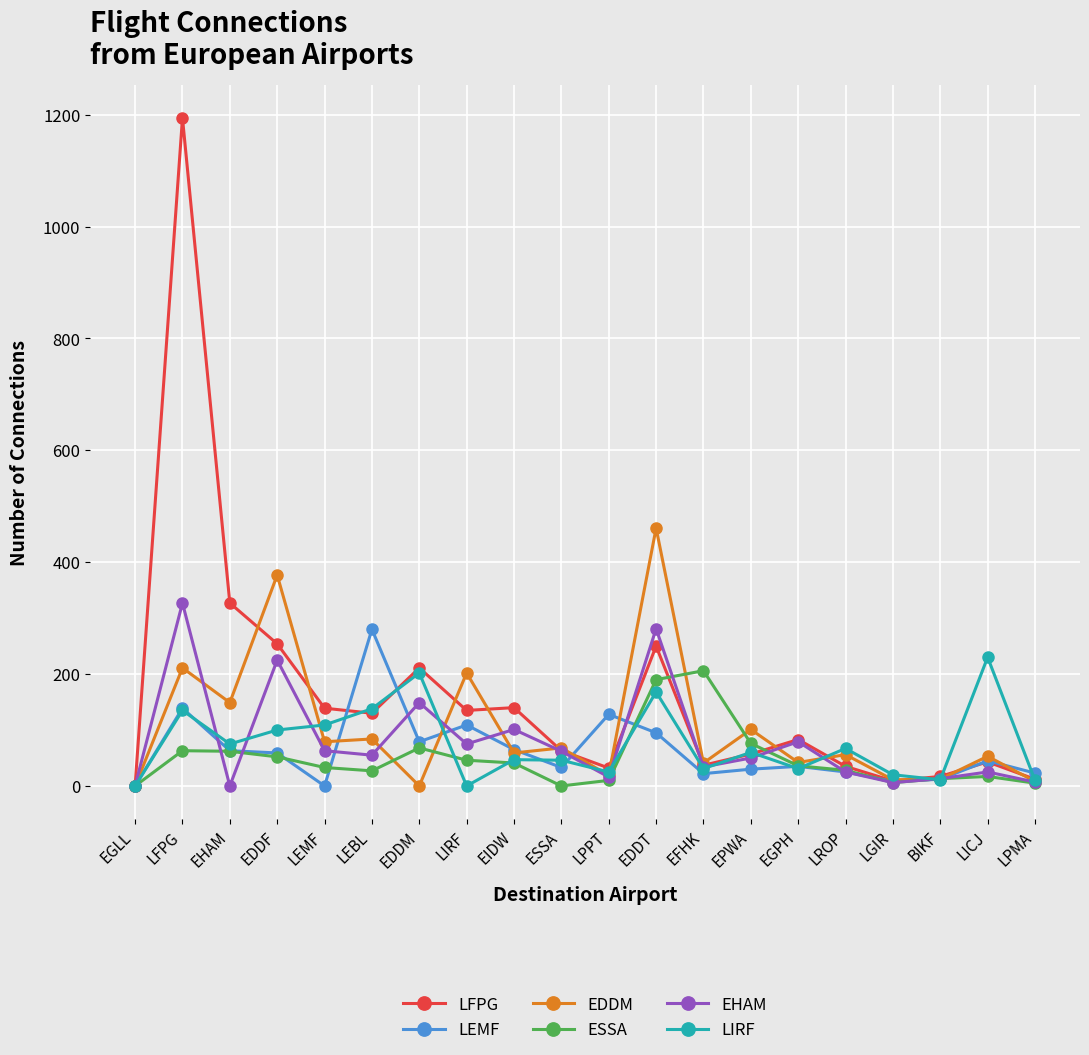

What is the label of the 2nd point from the left?

LFPG